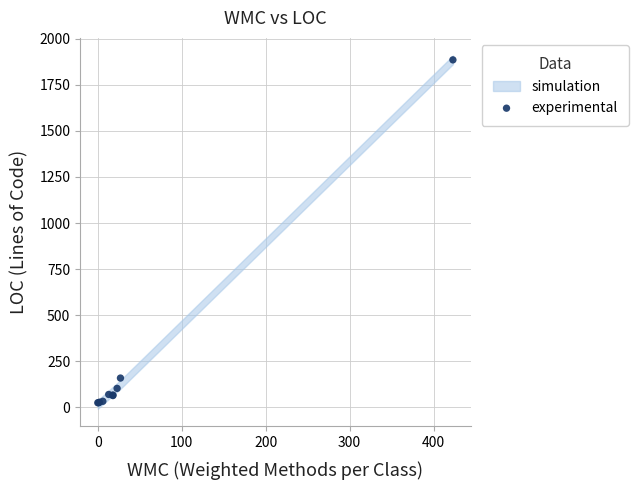

What Y value in the scatter plot is closest to 955?

159